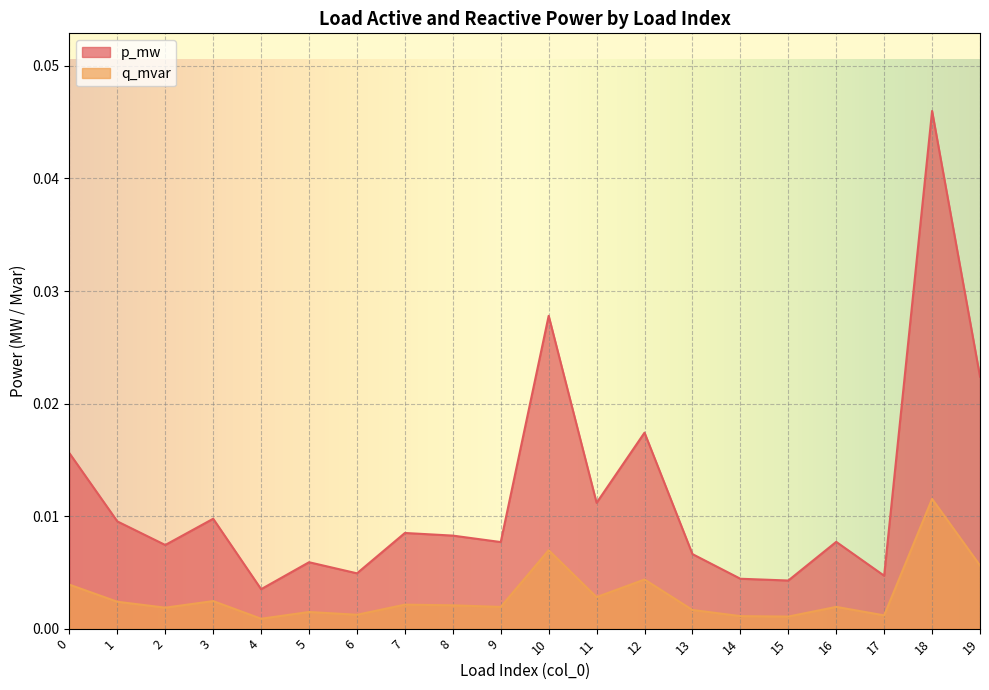

Is it true that q_mvar equals 0.0 at 10?

False